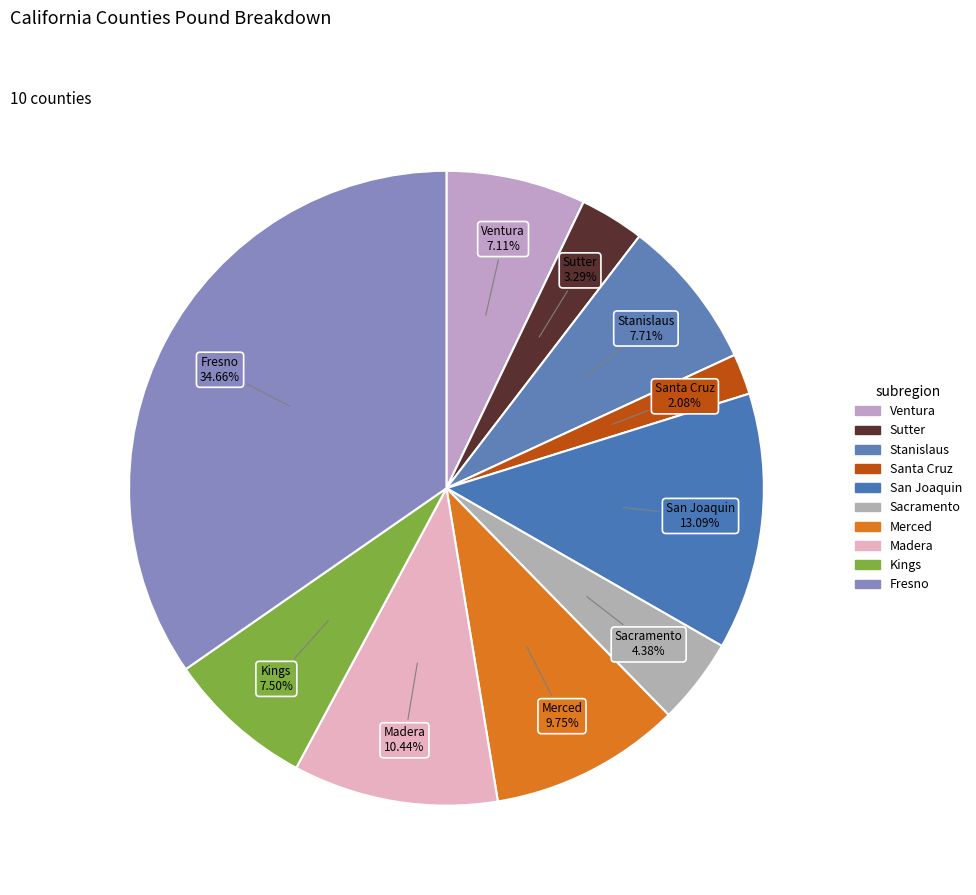

Which slice is the smallest?

Santa Cruz